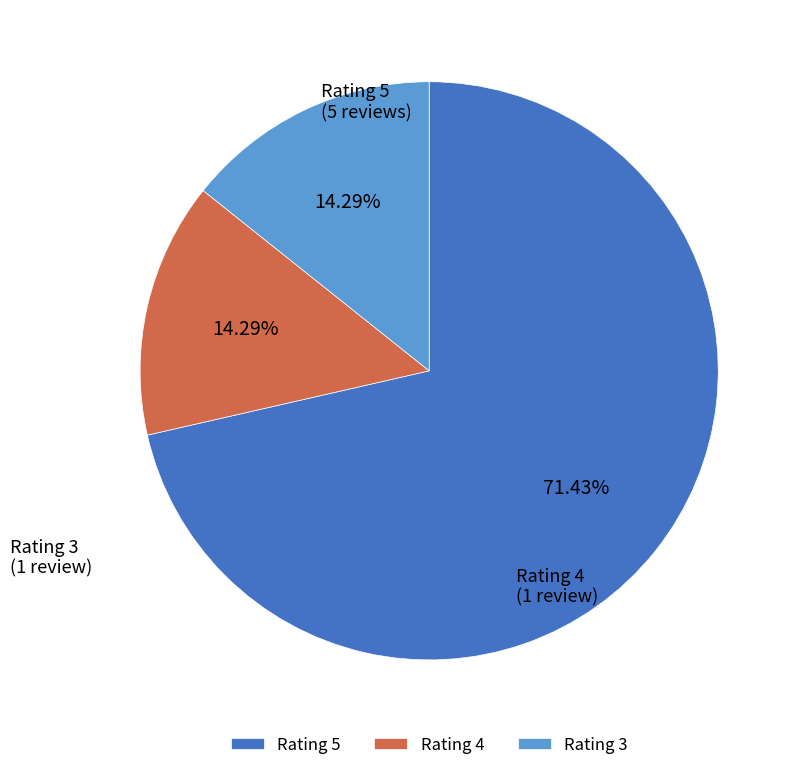

Between Rating 5 and Rating 3, which is larger?

Rating 5